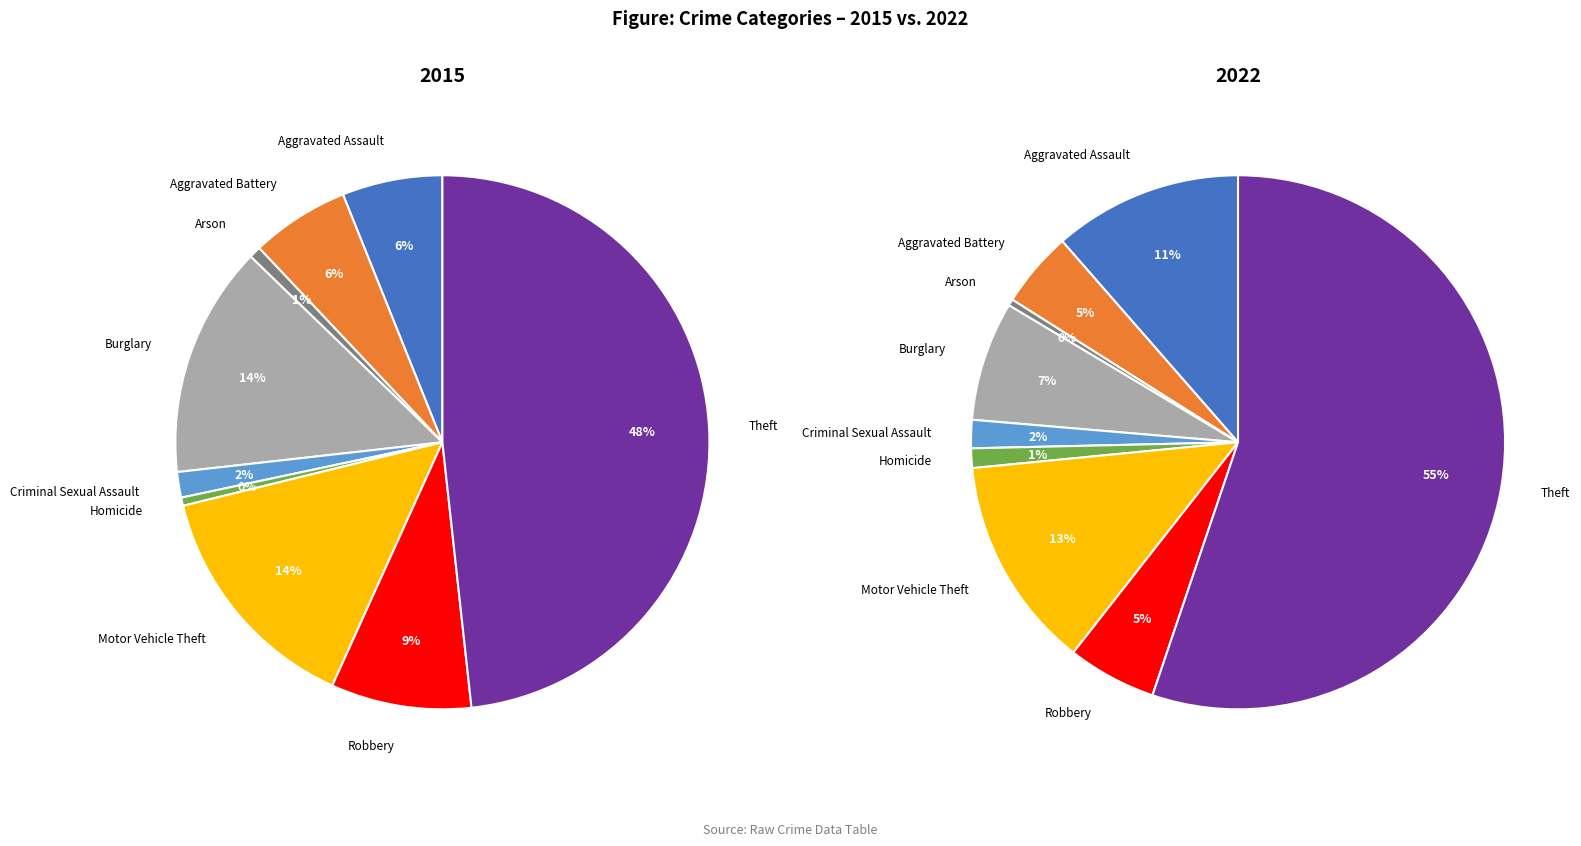

Is it true that Aggravated Battery is 1% of the pie?

False